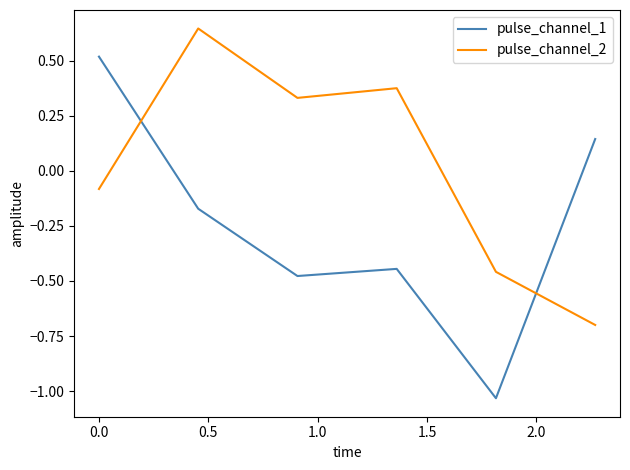

What is the maximum value for pulse_channel_1?

0.5